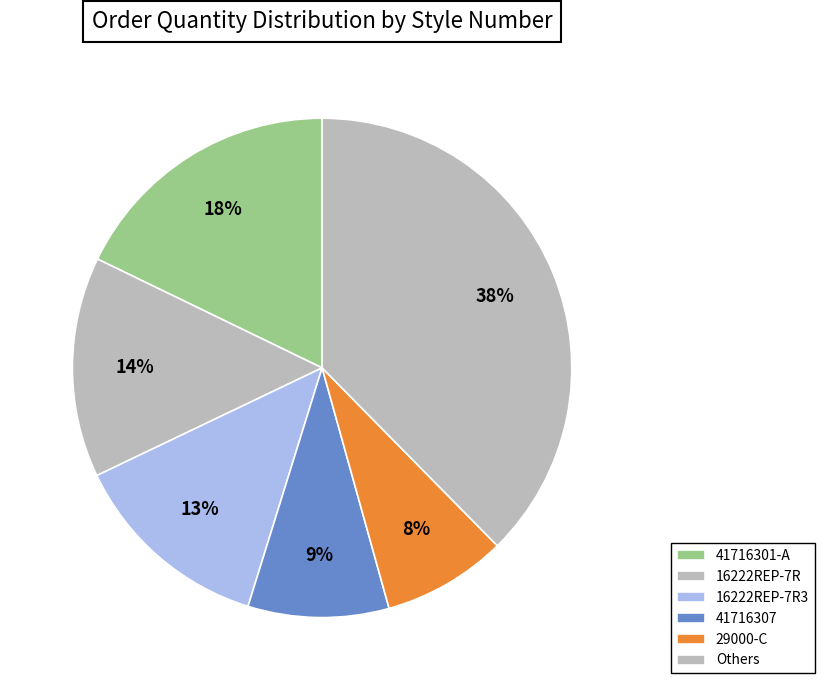

How many segments does this pie chart have?

6